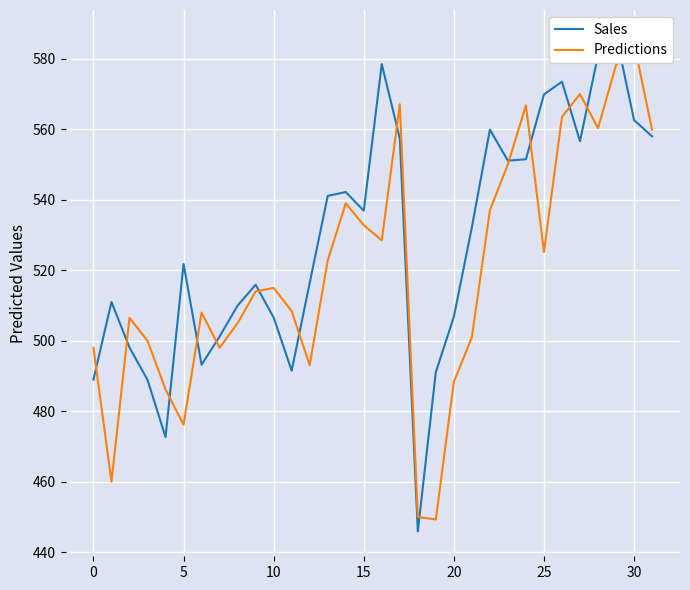

What is the label of the 6th point from the right?

26